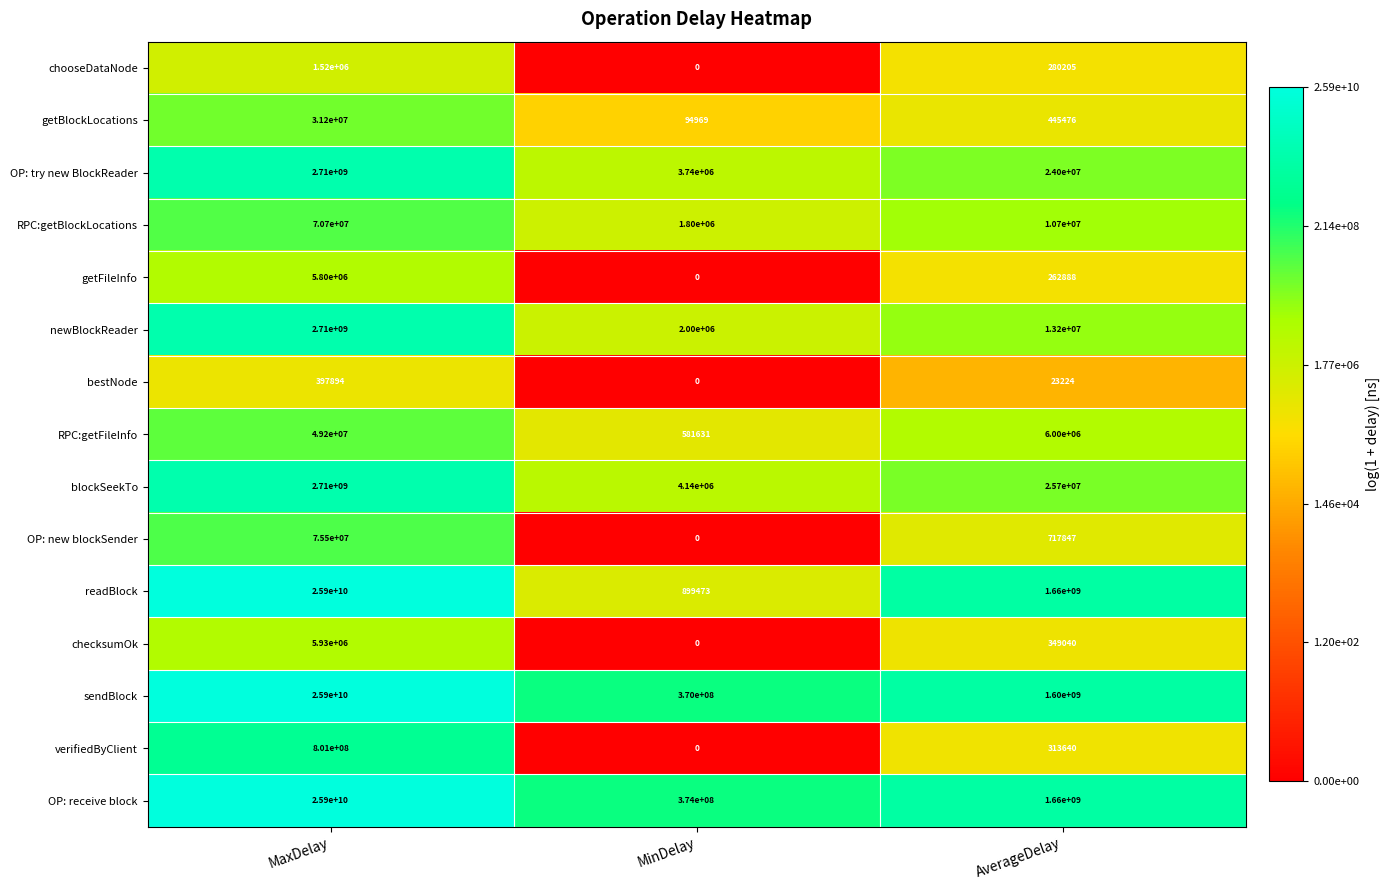

Which series has the largest range (max minus min)?

readBlock